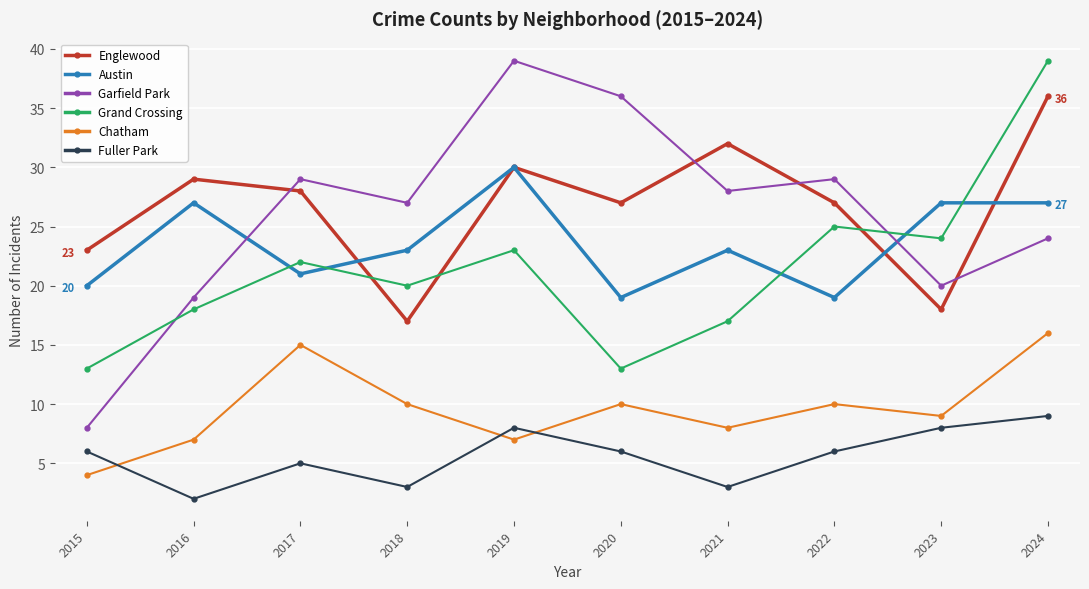

How many interior local valleys does the Chatham series have?

3